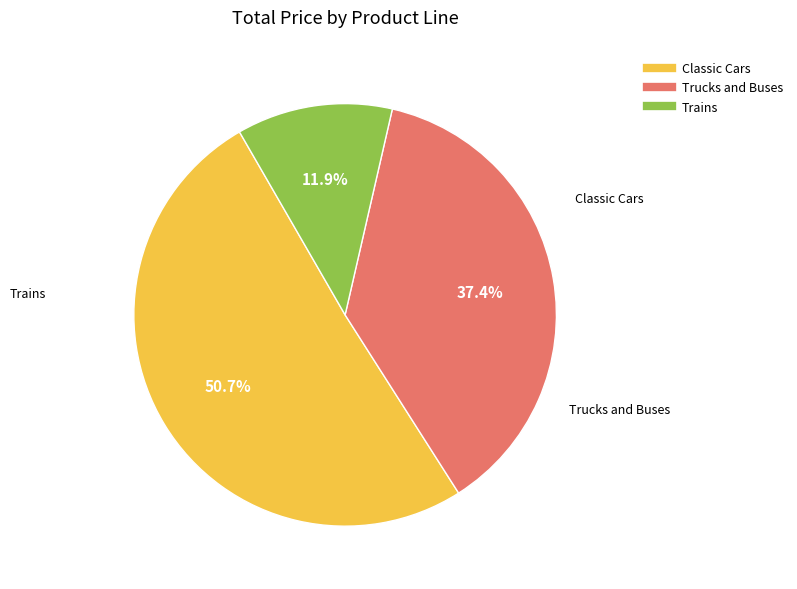

Combined, do Classic Cars and Trains account for over 50%?

Yes